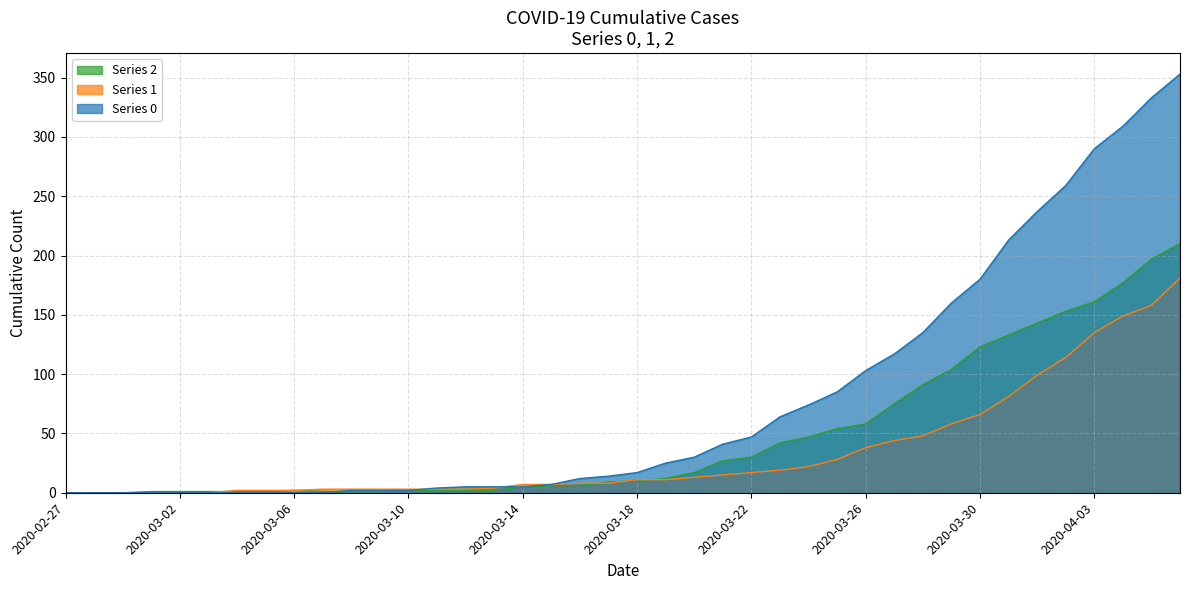

How many times do 2 and 1 cross each other?

4